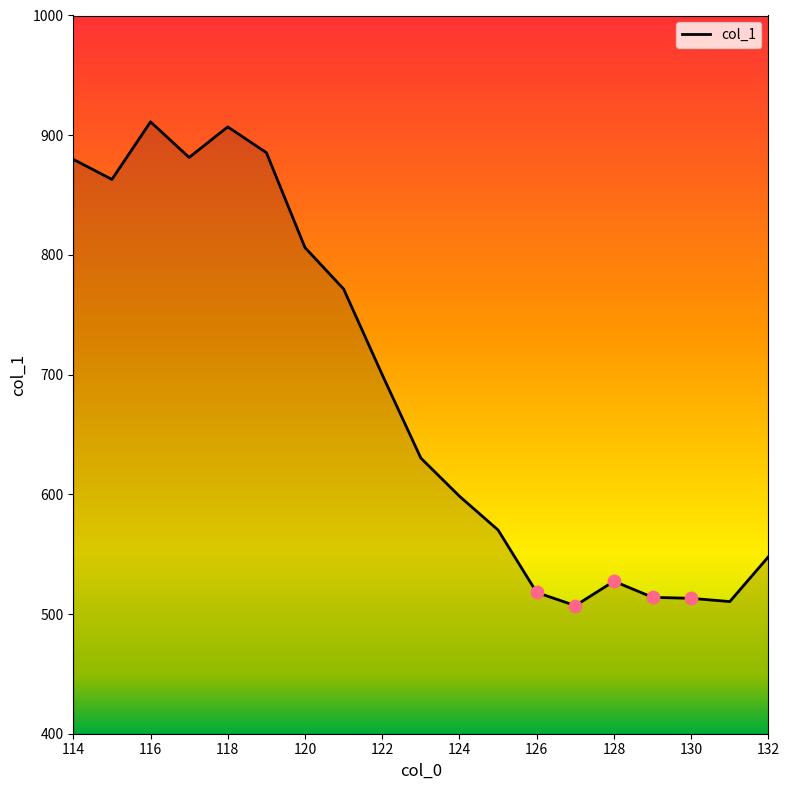

What is the maximum value shown in the chart?

911.2